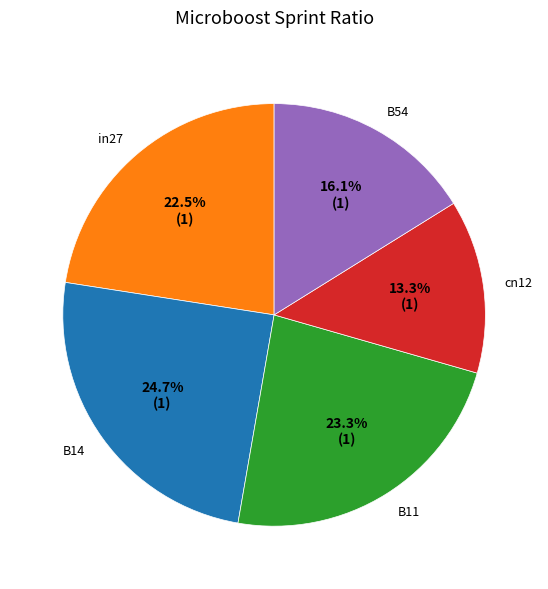

Is it true that B11 is 14% of the pie?

False